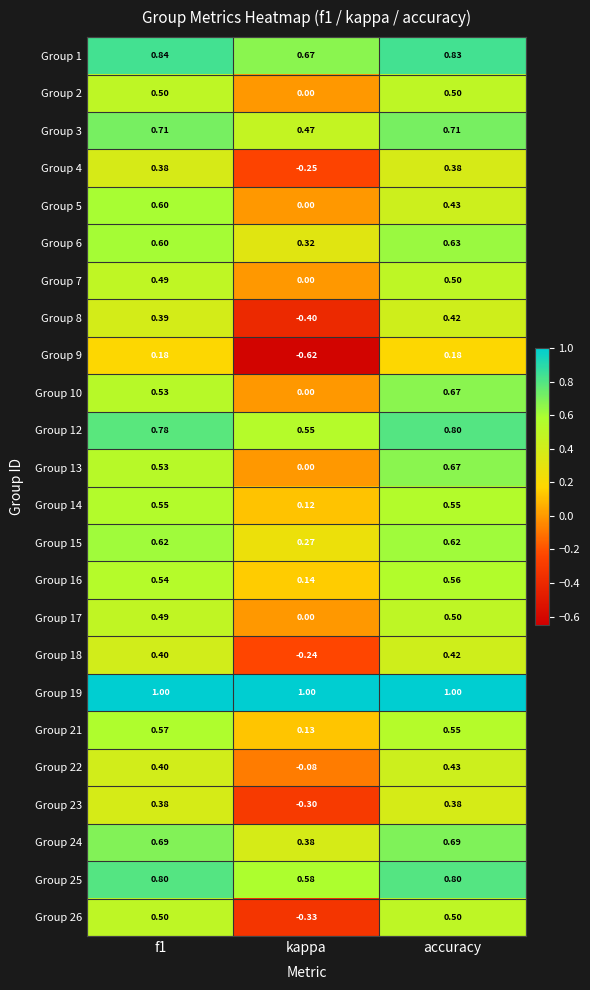

Which label corresponds to the smallest value in the chart?

kappa